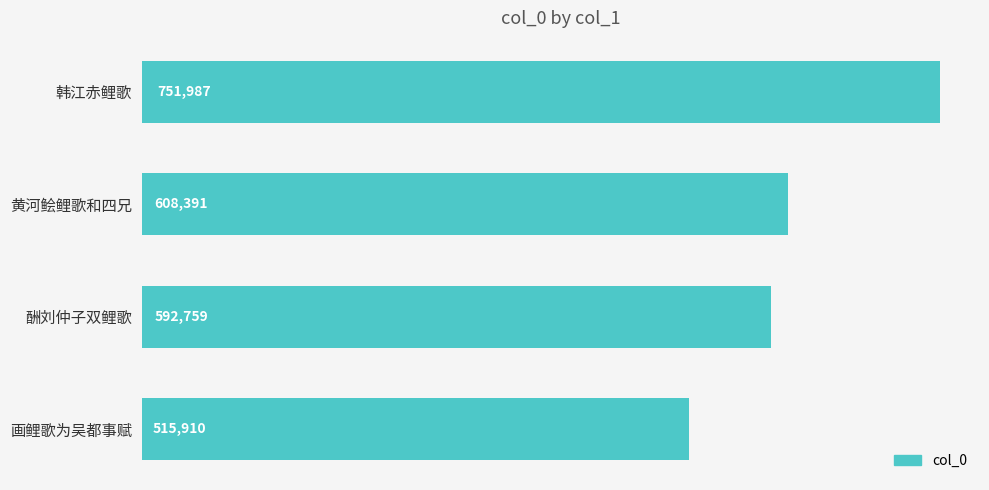

What is the sum of all values?

2469047